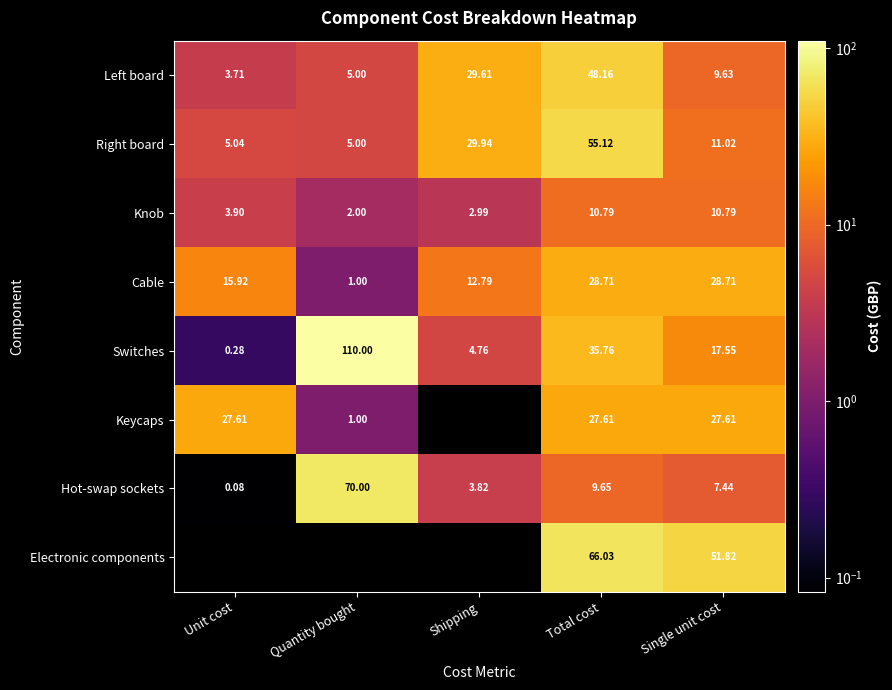

Which label corresponds to the largest value in the chart?

Quantity bought